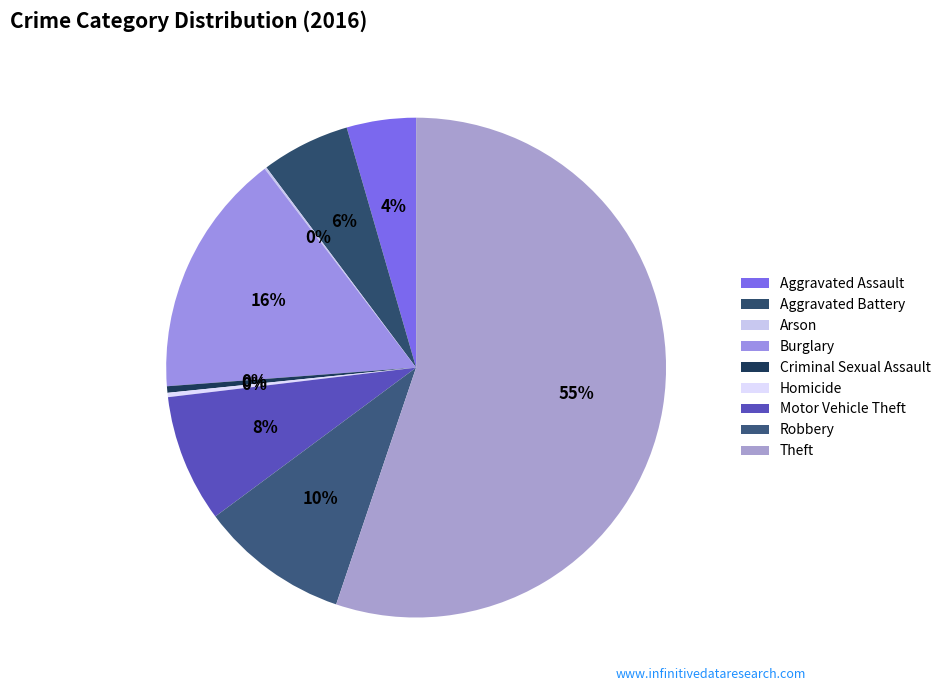

What percentage is the Burglary slice, to the nearest percent?

16%